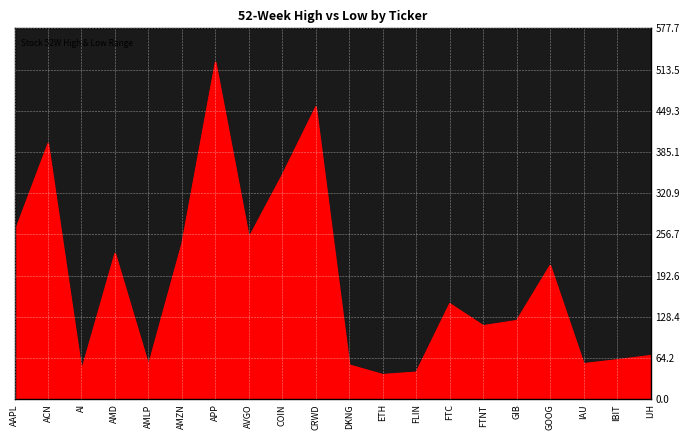

At which category does 52W High reach its first local peak?

ACN